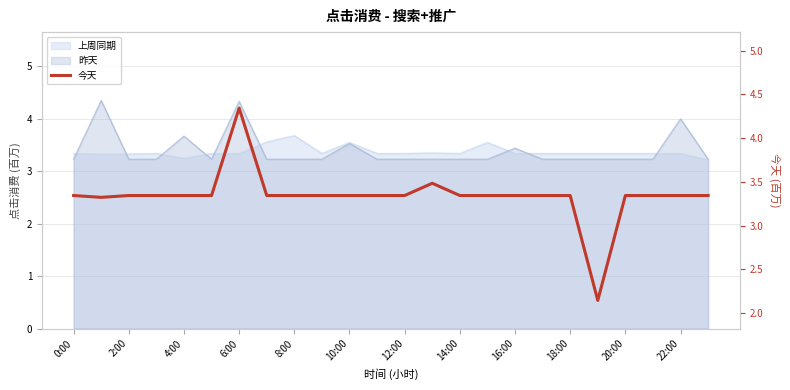

What is the minimum value shown in the chart?

2.1